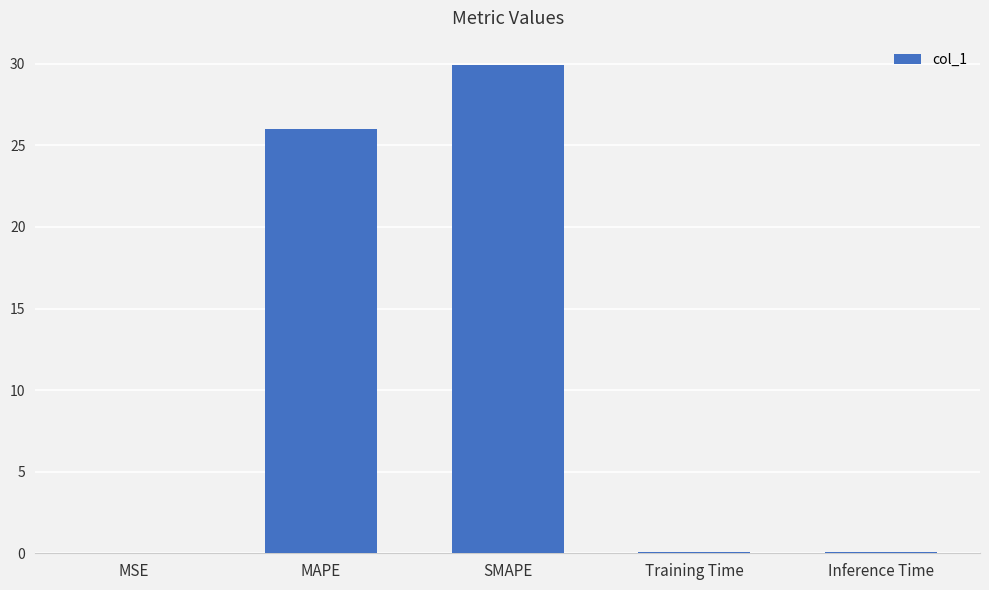

What is the maximum value shown in the chart?

29.9